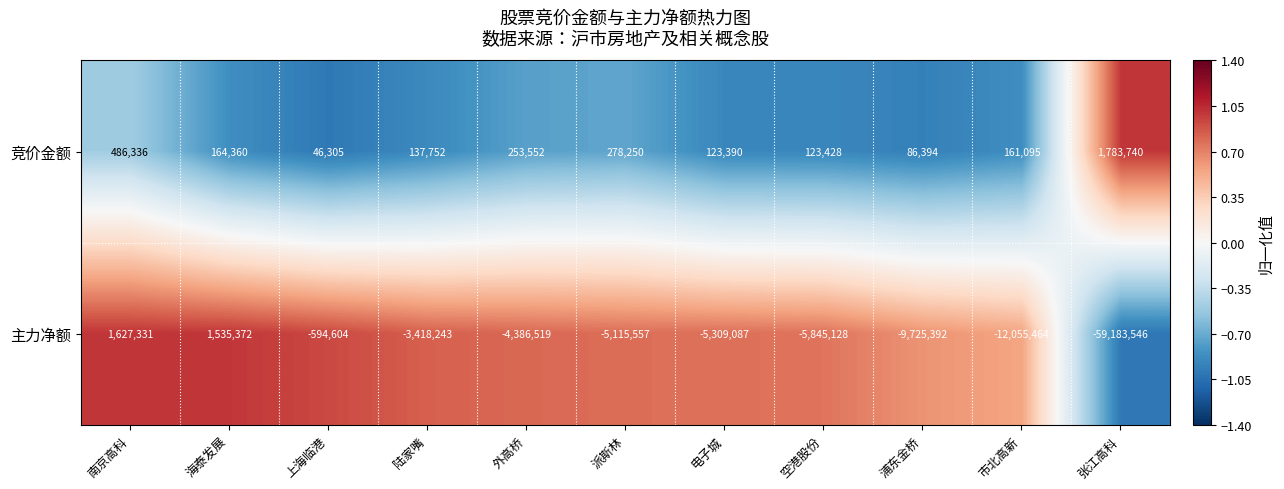

What is the sum of the 主力净额 values at 市北高新 and 外高桥?

-16441983